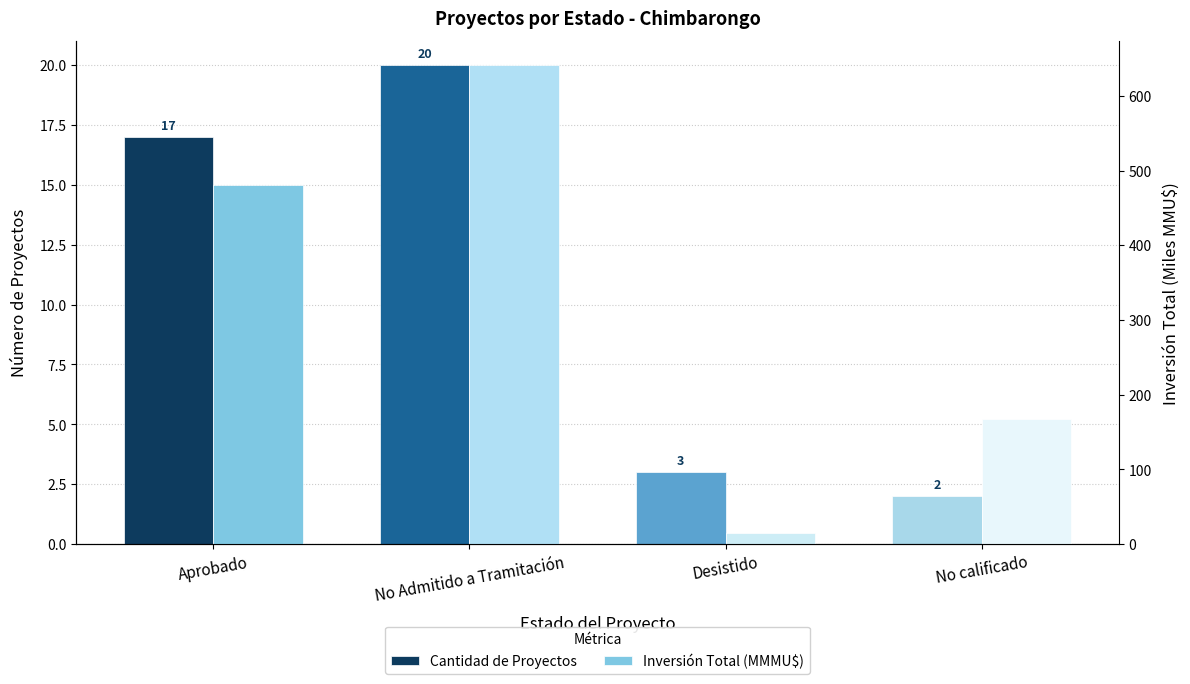

How many values in the Cantidad de Proyectos series exceed 17?

1